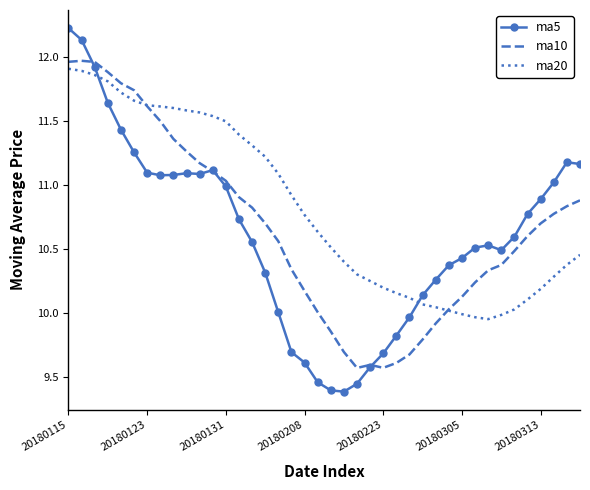

What is the difference between the maximum and minimum values in the ma10 series?

2.4